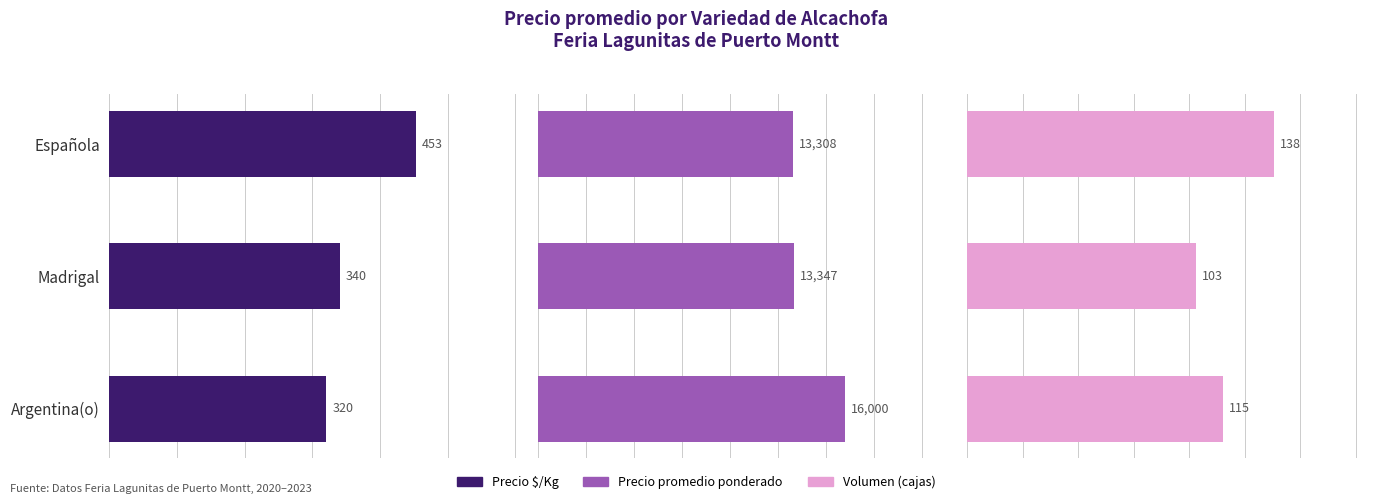

The Precio $/Kg series shows 570 at Argentina(o). True or false?

False